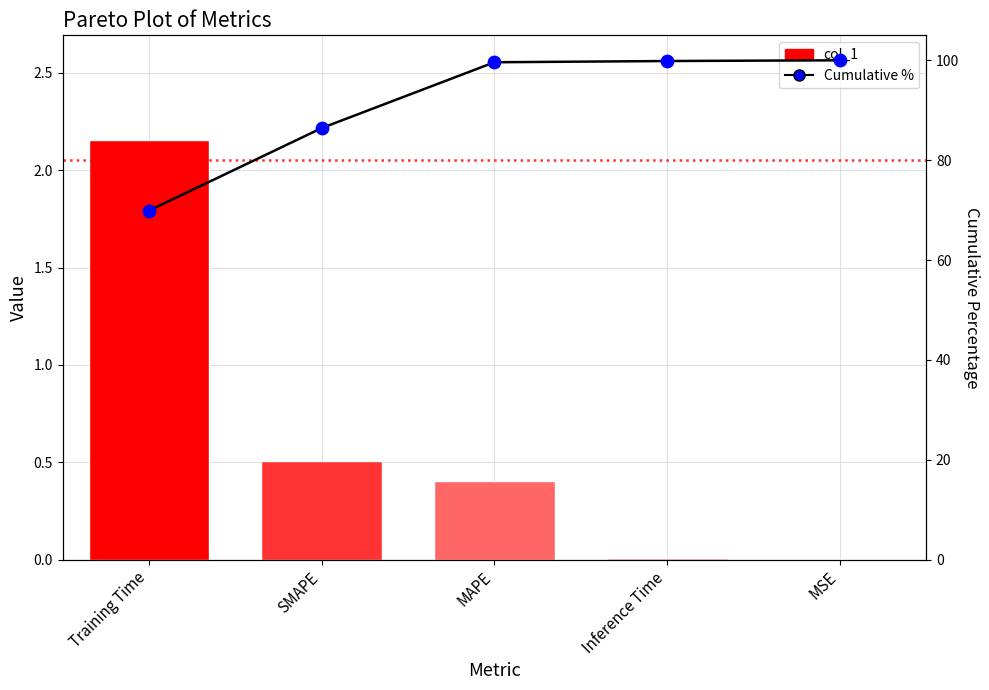

Which series contains the lowest Y value?

col_1